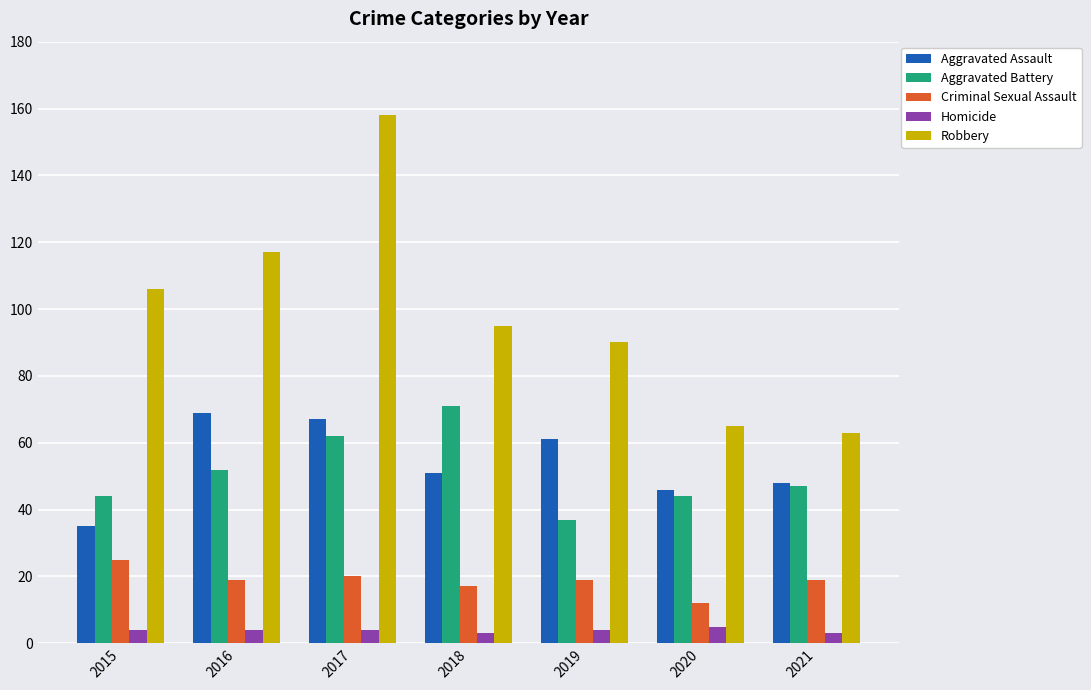

How many data points in Aggravated Battery are less than 47?

3